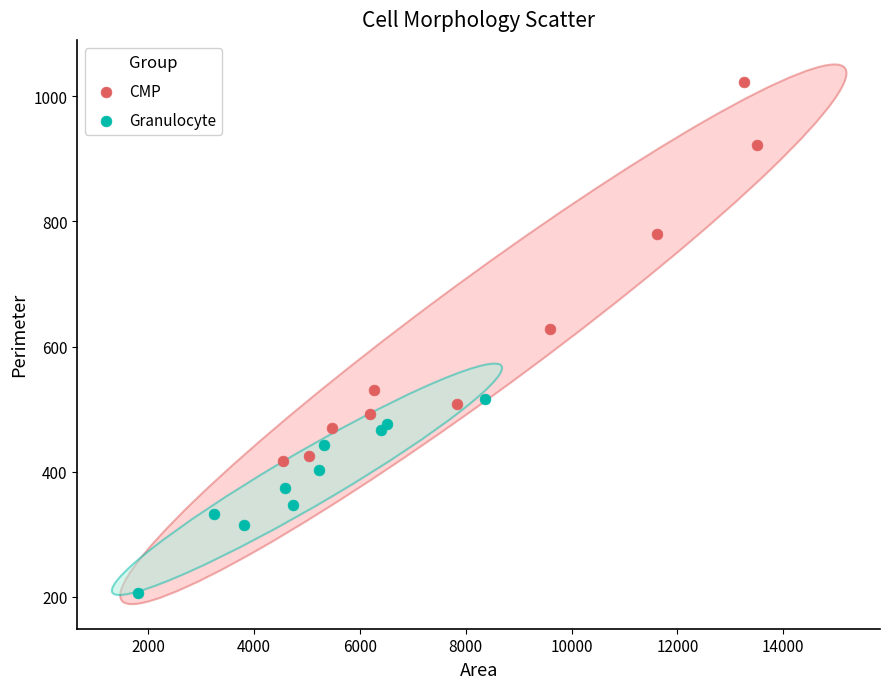

Which series has the widest spread of Y values?

CMP